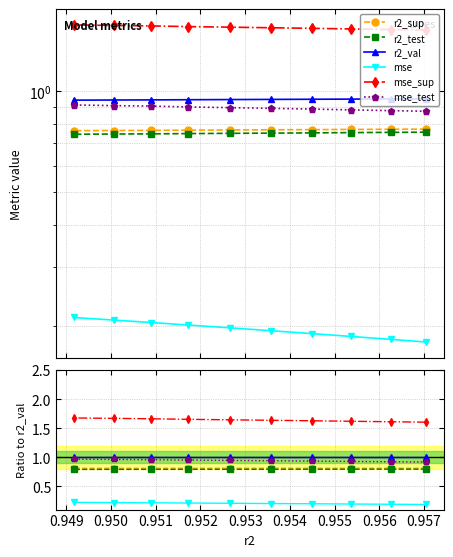

What is the sum of the r2_sup values at 0.956 and 0.953?

1.6